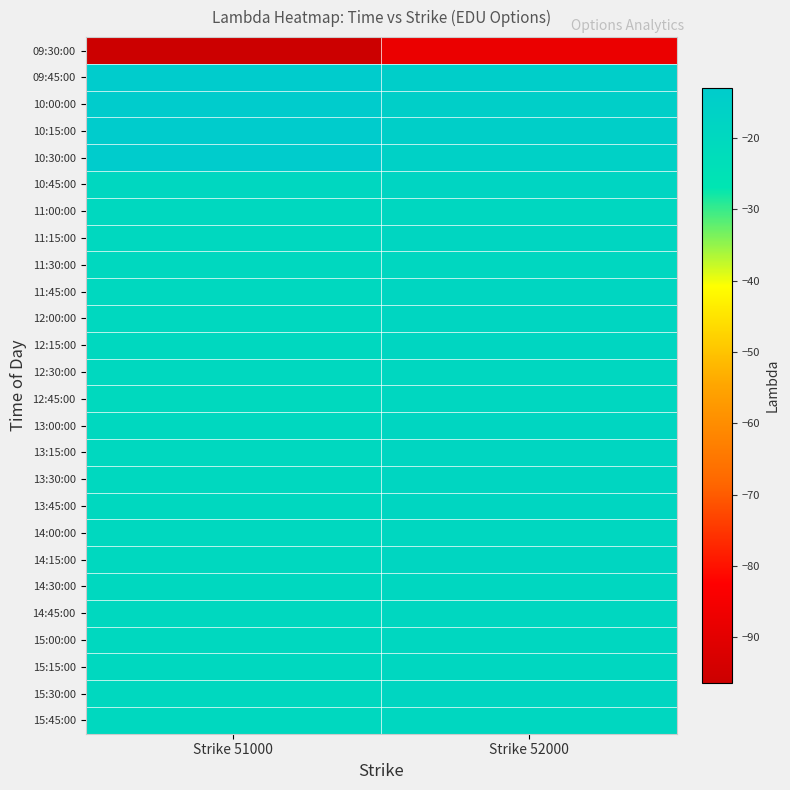

Reading right to left, extract all data points from this chart.

09:30:00: Strike 52000=-87.8	Strike 51000=-96.4
09:45:00: Strike 52000=-14.2	Strike 51000=-13.1
10:00:00: Strike 52000=-15.0	Strike 51000=-13.1
10:15:00: Strike 52000=-15.2	Strike 51000=-13.0
10:30:00: Strike 52000=-15.9	Strike 51000=-13.2
10:45:00: Strike 52000=-18.5	Strike 51000=-19.3
11:00:00: Strike 52000=-19.0	Strike 51000=-20.0
11:15:00: Strike 52000=-18.8	Strike 51000=-19.7
11:30:00: Strike 52000=-19.1	Strike 51000=-20.0
11:45:00: Strike 52000=-19.0	Strike 51000=-19.9
12:00:00: Strike 52000=-18.9	Strike 51000=-19.8
12:15:00: Strike 52000=-18.9	Strike 51000=-19.8
12:30:00: Strike 52000=-19.1	Strike 51000=-19.9
12:45:00: Strike 52000=-19.3	Strike 51000=-20.2
13:00:00: Strike 52000=-18.9	Strike 51000=-20.1
13:15:00: Strike 52000=-19.0	Strike 51000=-19.8
13:30:00: Strike 52000=-18.9	Strike 51000=-19.7
13:45:00: Strike 52000=-18.9	Strike 51000=-19.8
14:00:00: Strike 52000=-19.1	Strike 51000=-19.9
14:15:00: Strike 52000=-19.0	Strike 51000=-19.8
14:30:00: Strike 52000=-19.1	Strike 51000=-19.9
14:45:00: Strike 52000=-19.3	Strike 51000=-20.0
15:00:00: Strike 52000=-19.3	Strike 51000=-20.0
15:15:00: Strike 52000=-19.1	Strike 51000=-19.9
15:30:00: Strike 52000=-19.0	Strike 51000=-19.9
15:45:00: Strike 52000=-19.3	Strike 51000=-20.1